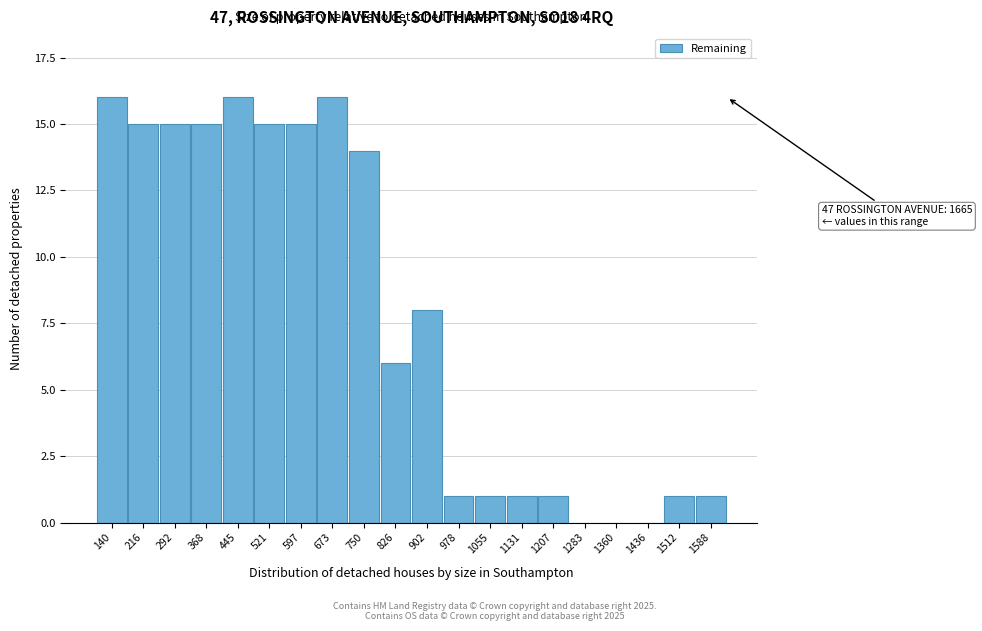

Reading right to left, extract all data points from this chart.

1588=1	1512=1	1436=0	1360=0	1283=0	1207=1	1131=1	1055=1	978=1	902=8	826=6	750=14	673=16	597=15	521=15	445=16	368=15	292=15	216=15	140=16